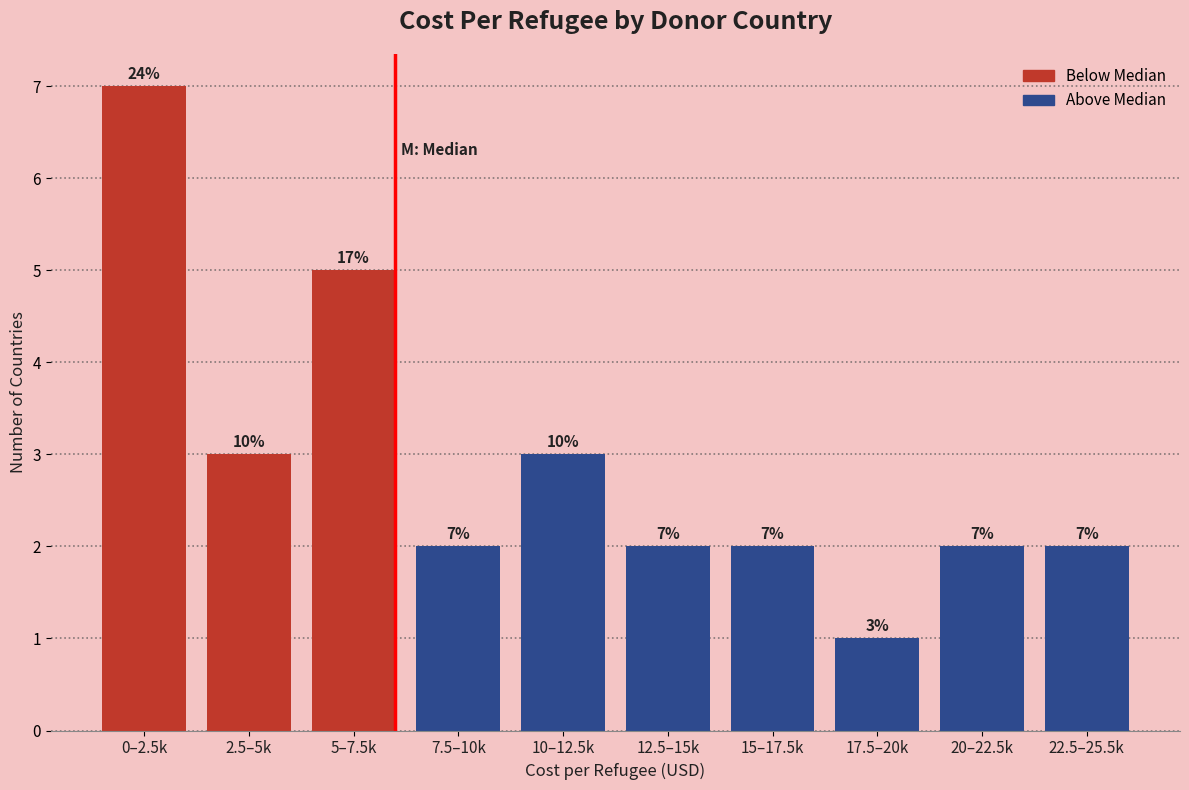

Reading left to right, list all the values displayed in this chart.

0–2.5k=7	2.5–5k=3	5–7.5k=5	7.5–10k=2	10–12.5k=3	12.5–15k=2	15–17.5k=2	17.5–20k=1	20–22.5k=2	22.5–25.5k=2